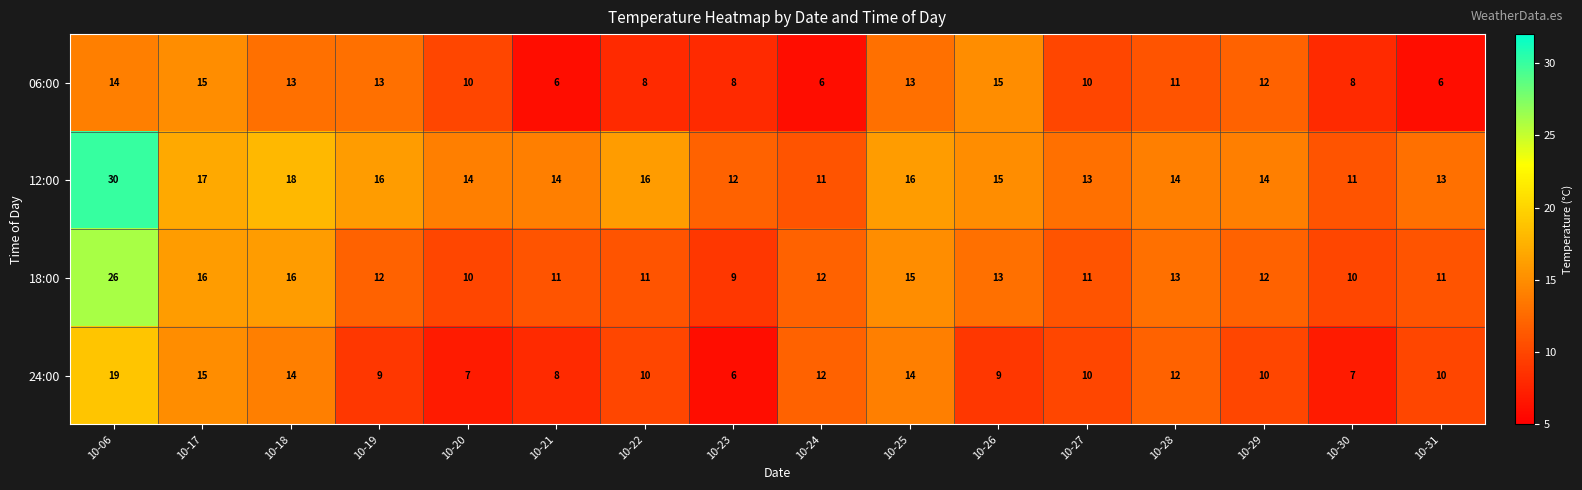

Read the 12:00 value at 10-27.

13